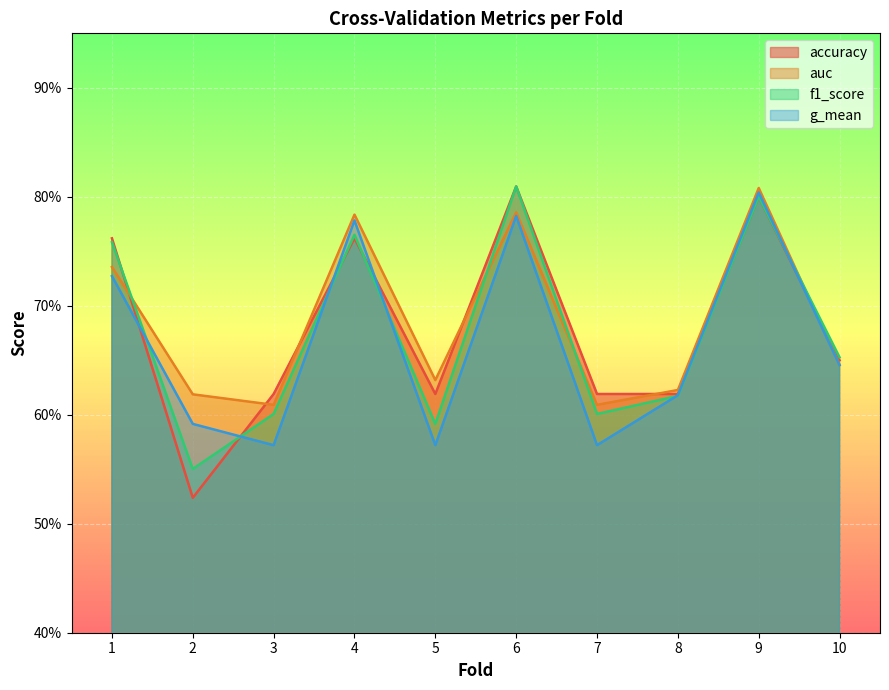

Is it true that f1_score equals 0.6 at 3?

True